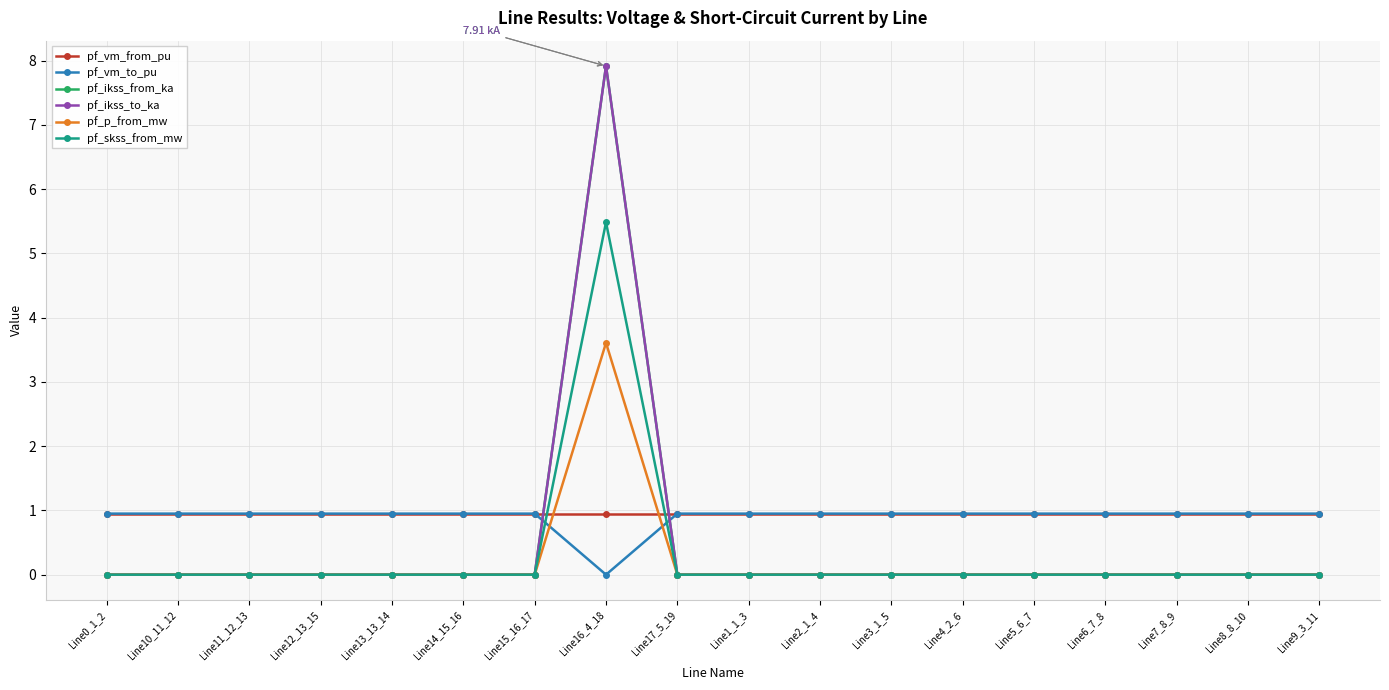

How many lines are shown in the chart?

6